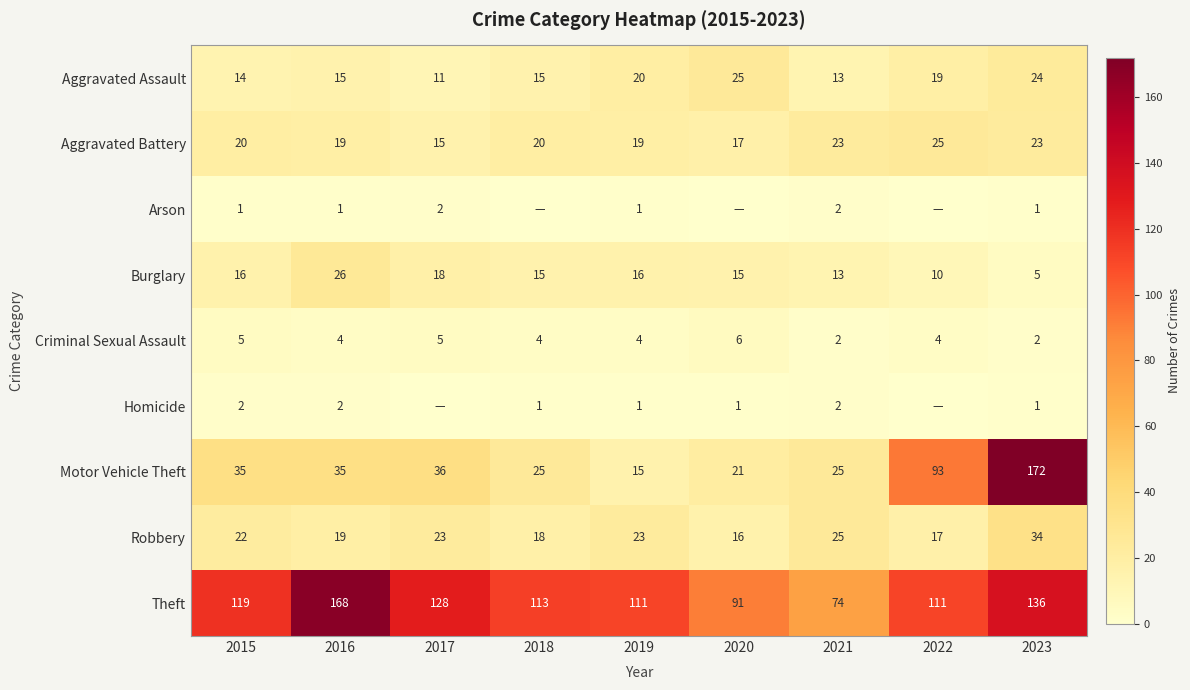

What is the spread (max minus min) of values at 2022?

111